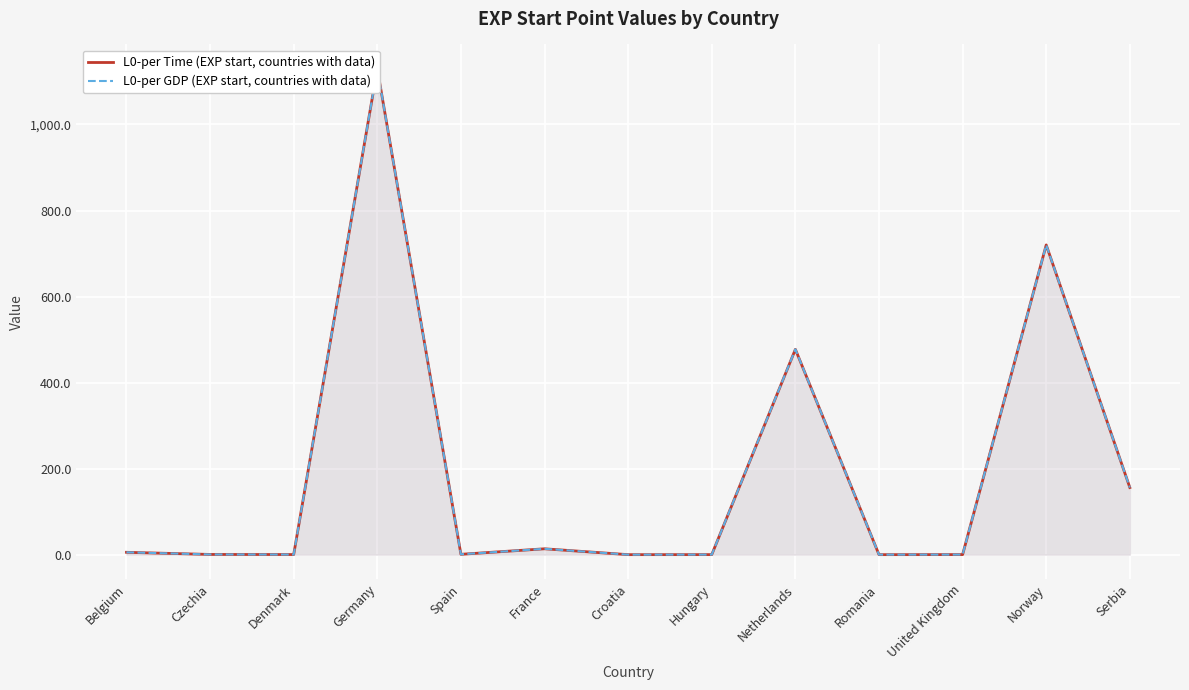

How many interior local peaks does the L0-per GDP (EXP start, countries with data) series have?

4